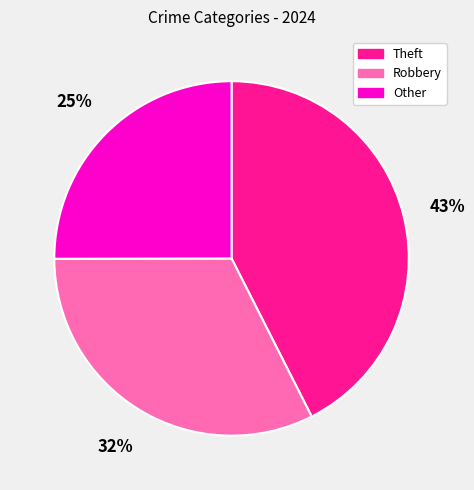

How many slices are in this pie chart?

3